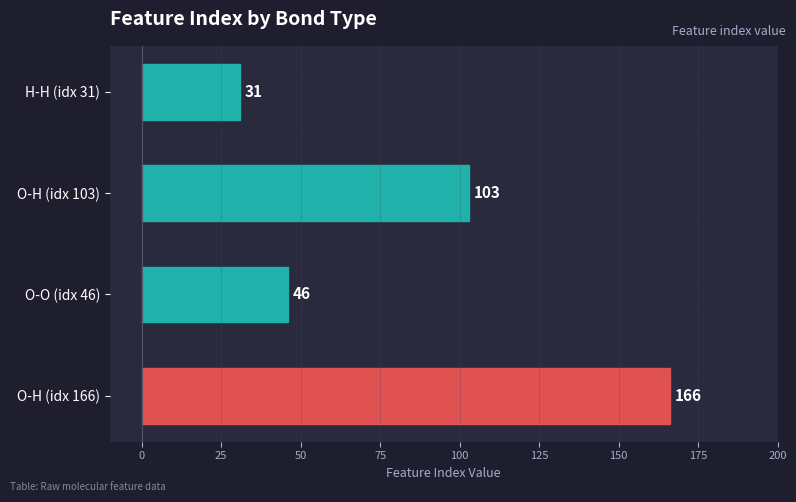

What is the difference between the maximum and minimum values?

135